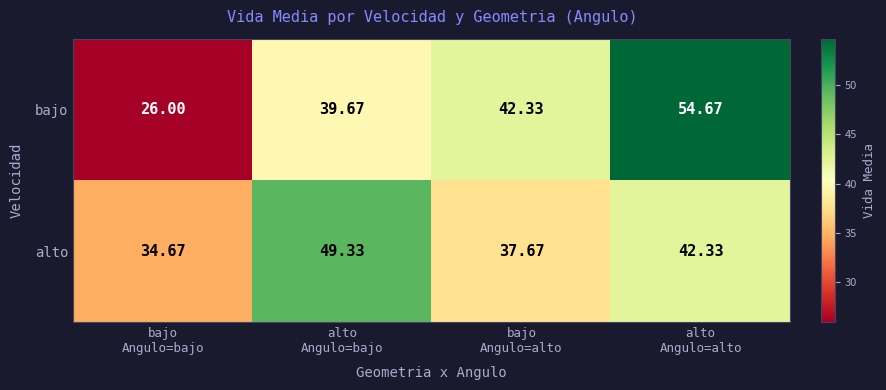

Rank the series by their maximum value, from lowest to highest.

alto, bajo